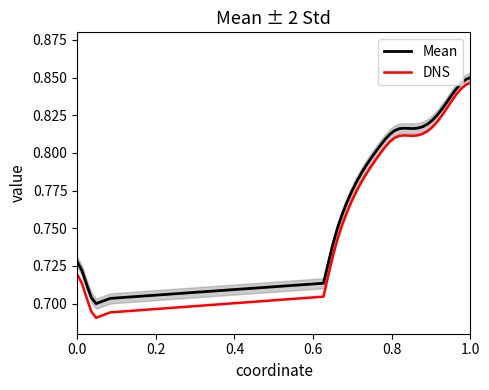

True or false: DNS has a value of 1.1 at 12.

False